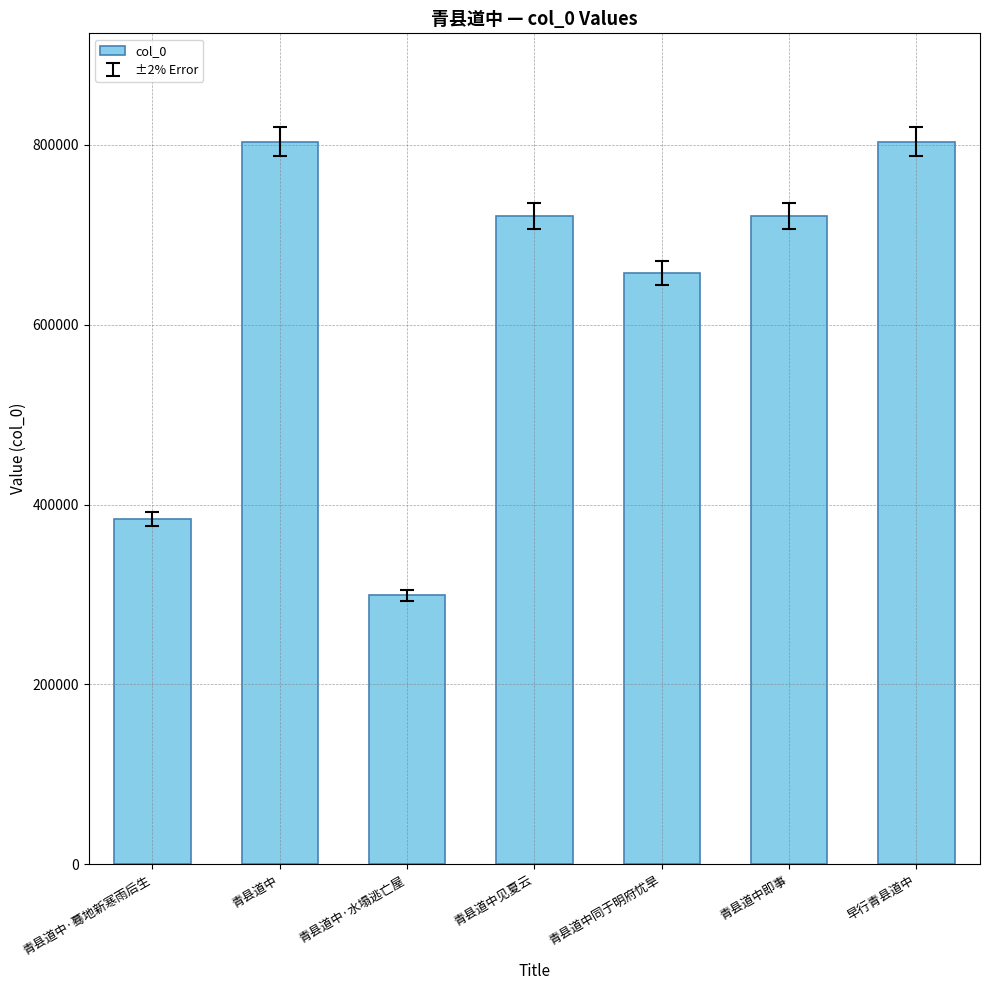

What is the average value?

626903